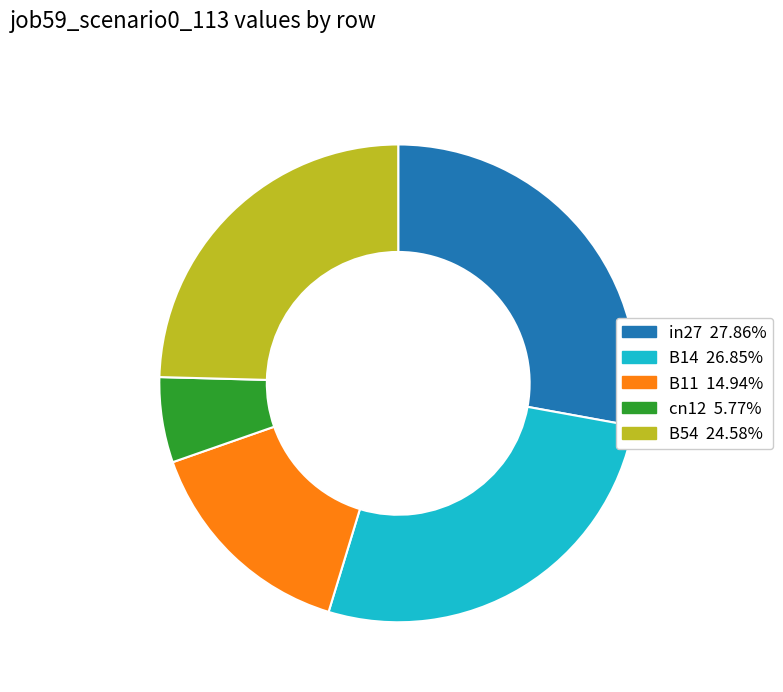

Rank the categories by value from lowest to highest.

cn12, B11, B54, B14, in27